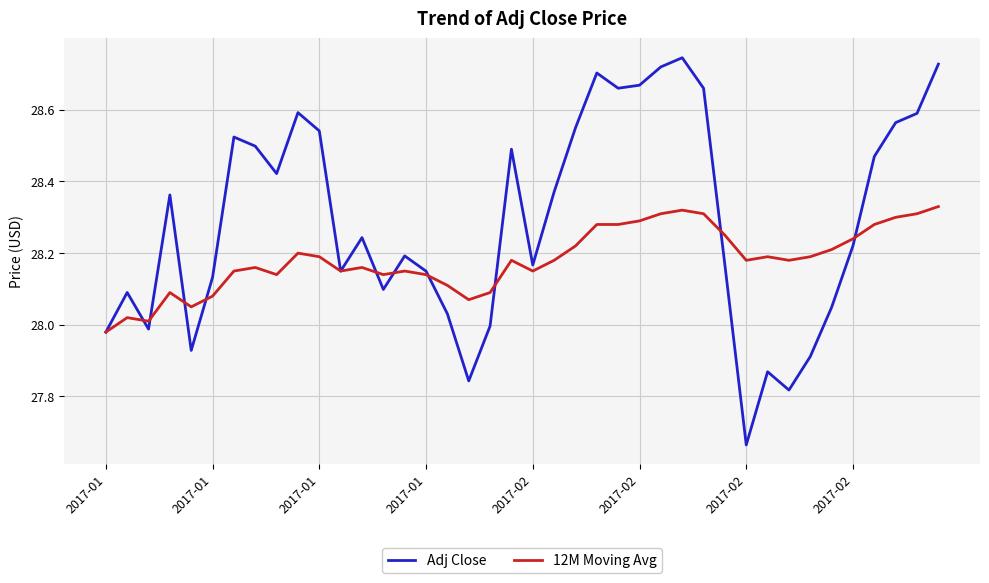

Which series has the largest total across all categories?

Adj Close